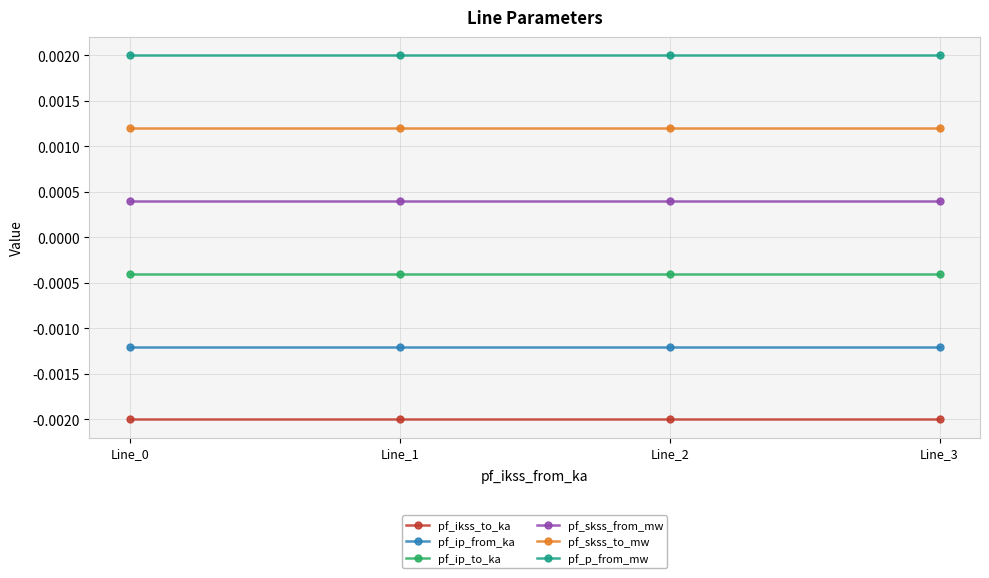

Rank the series by their average value, from highest to lowest.

pf_p_from_mw, pf_skss_to_mw, pf_skss_from_mw, pf_ip_to_ka, pf_ip_from_ka, pf_ikss_to_ka